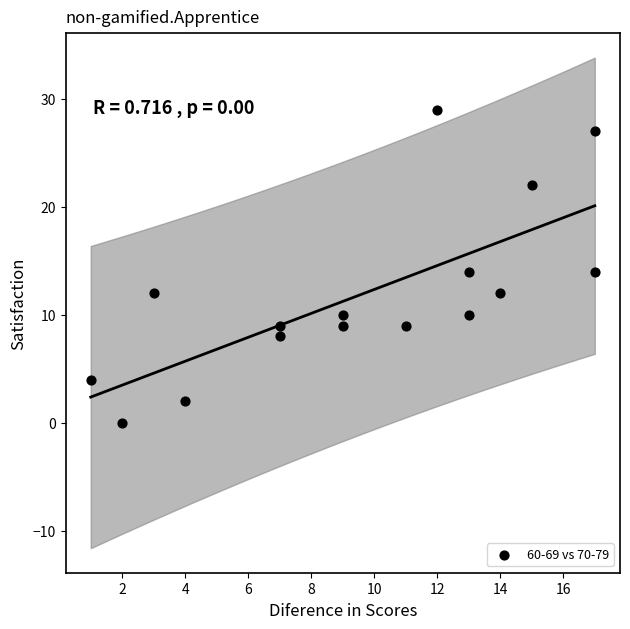

What is the range of Y values (max minus min)?

29